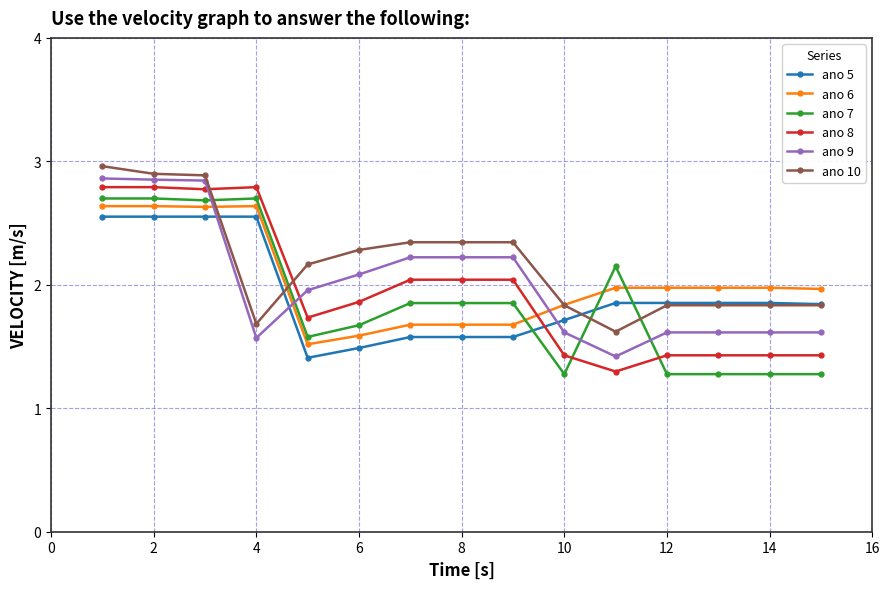

True or false: ano 7 and ano 5 cross at least once.

True